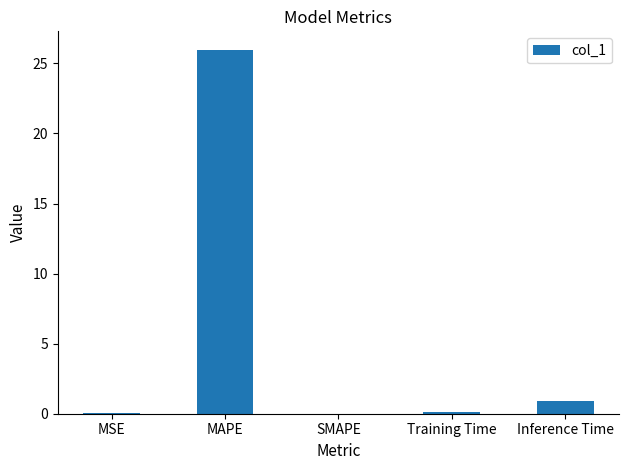

Is it true that the value at MSE is 0.0?

True